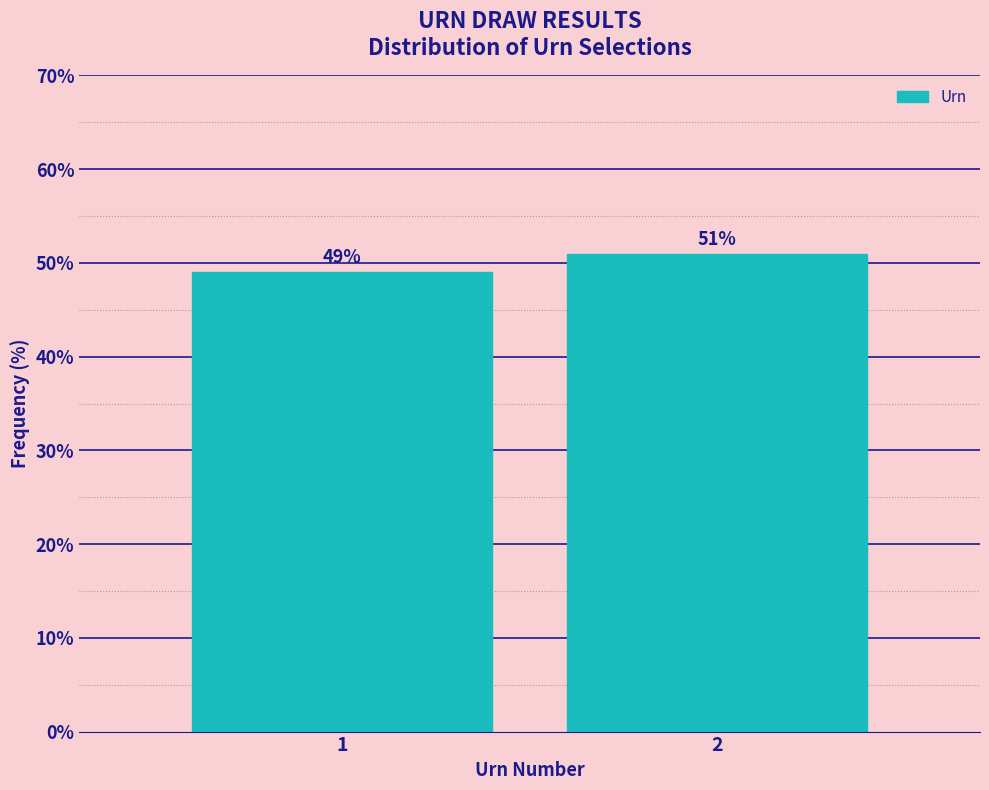

The chart shows a value of 81.5 at 1. True or false?

False